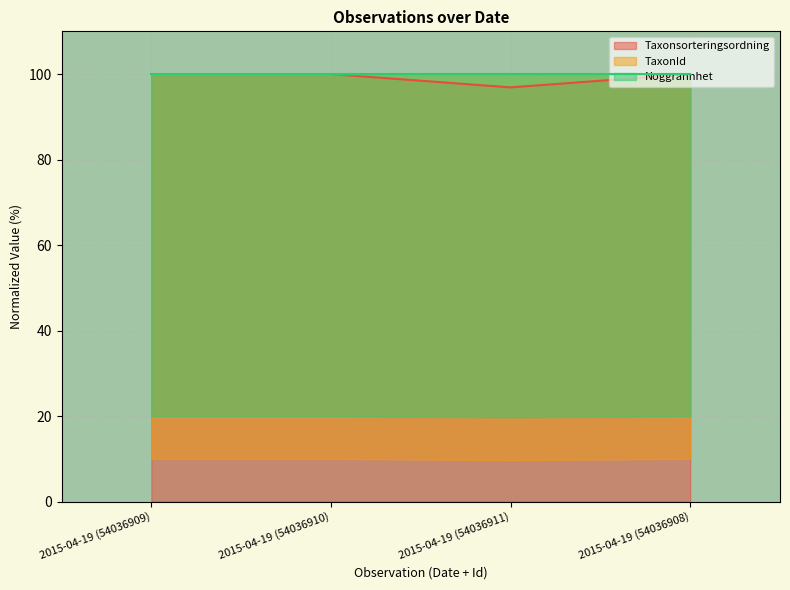

What is the label of the 1st point from the left?

2015-04-19 (54036909)